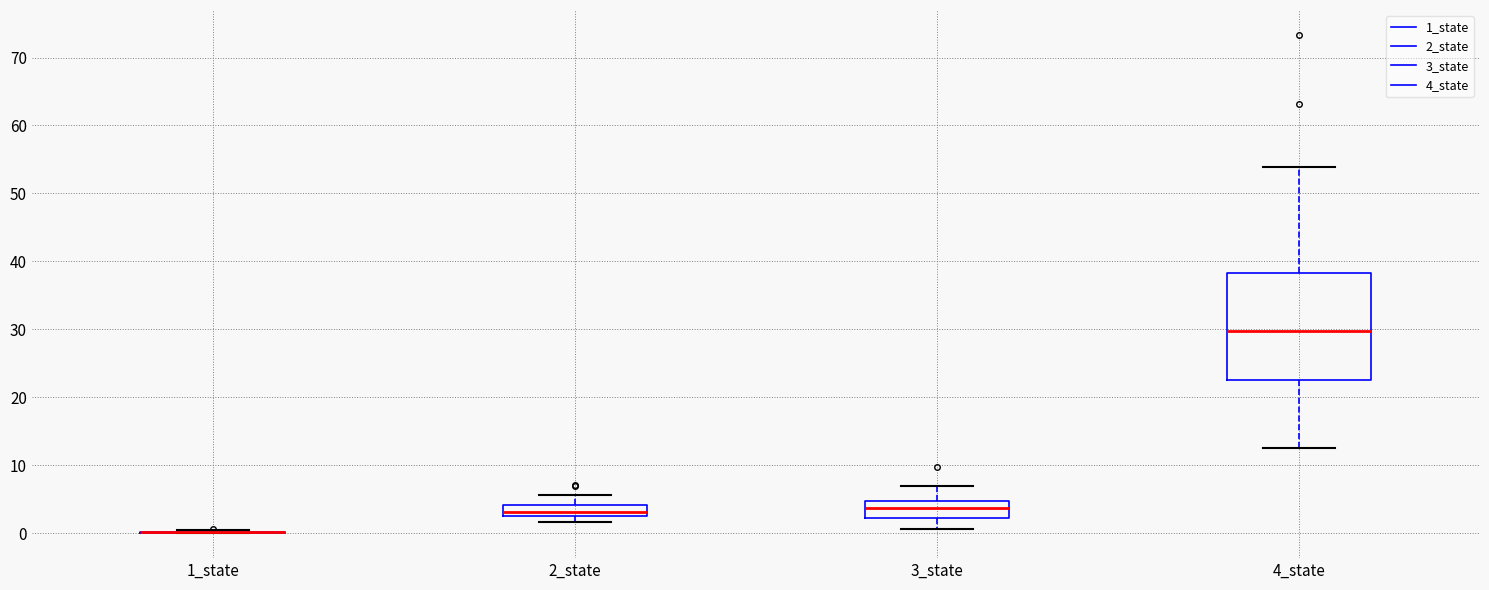

Reading left to right, read every box against the y-axis: the position of its median line, the range the box covers, and the ends of its whiskers. The values are not printed on the chart, so give them approximately, as read against the axis.

1_state: box collapsed to a line at 0, whiskers 0 to 0
2_state: median 3 (inside the box), box 3 to 4, whiskers 2 to 6
3_state: median 4, box 2 to 5, whiskers 1 to 7
4_state: median 30, box 23 to 38, whiskers 12 to 54